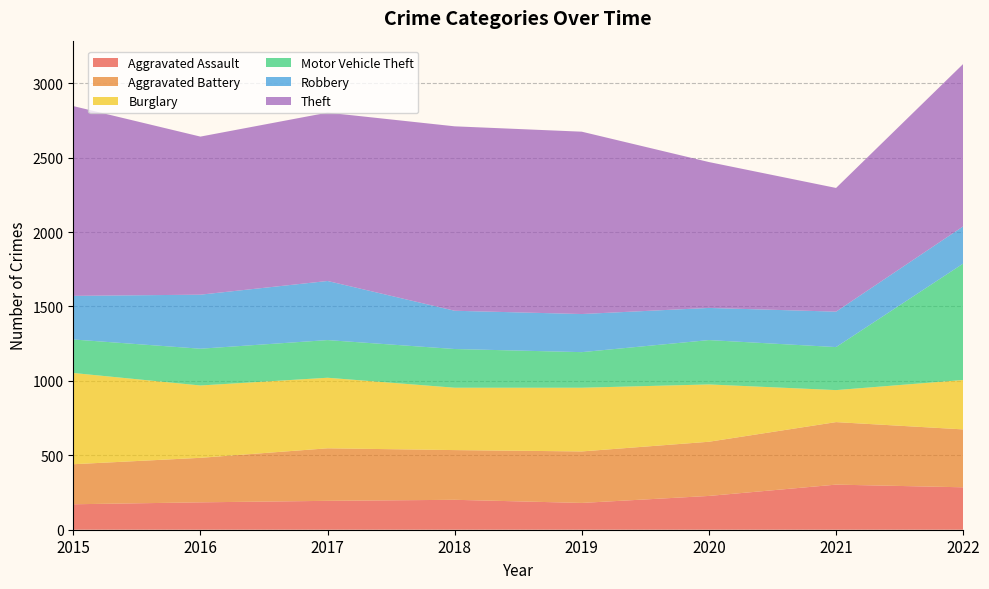

Reading right to left, transcribe all the data shown in this chart.

Aggravated Assault: 285	303	227	180	201	194	184	171
Aggravated Battery: 389	420	364	346	334	353	299	269
Burglary: 332	215	385	428	419	474	486	613
Motor Vehicle Theft: 782	289	298	239	260	253	247	225
Robbery: 250	238	216	256	257	397	363	293
Theft: 1091	831	980	1225	1239	1131	1062	1275